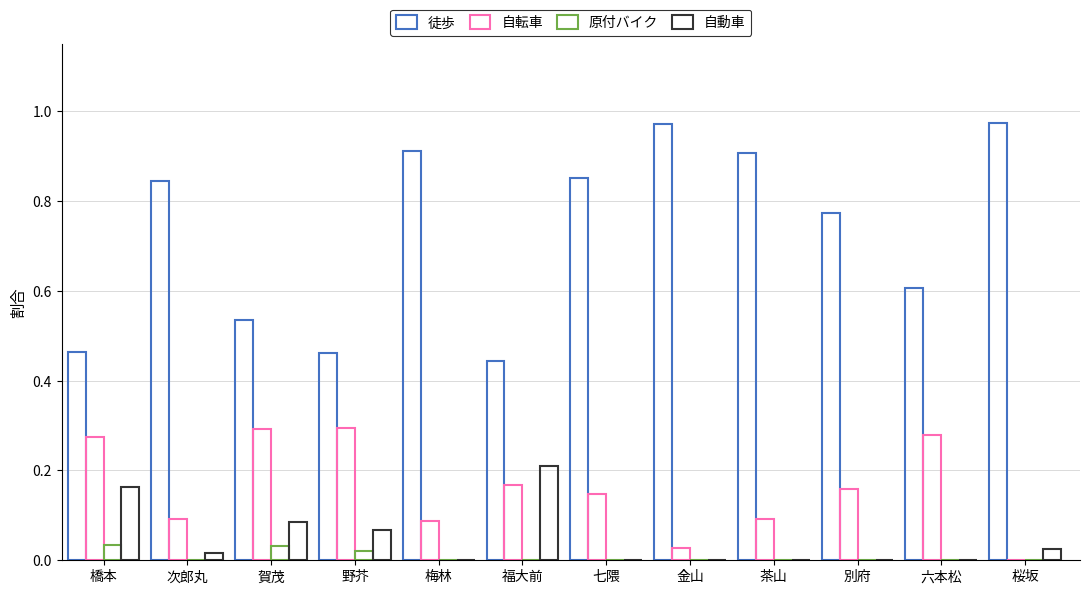

How many data points does each series have?

12